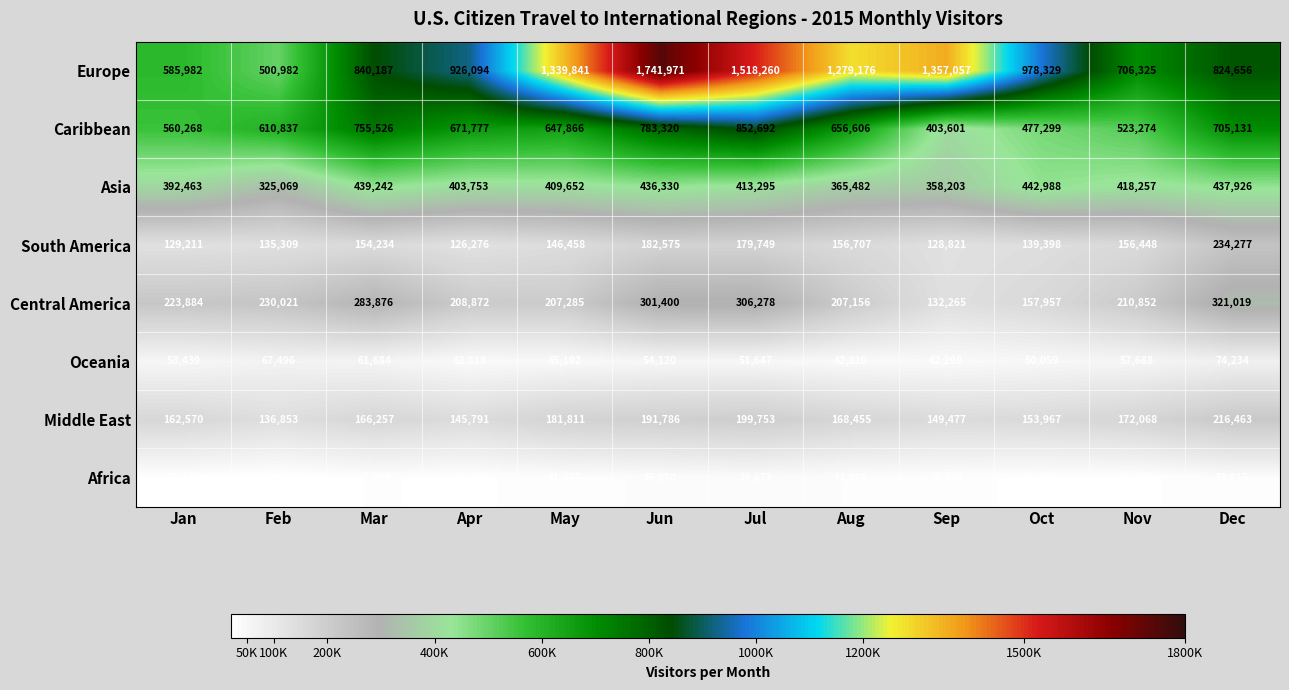

At which category is the sum across all series the highest?

Jun